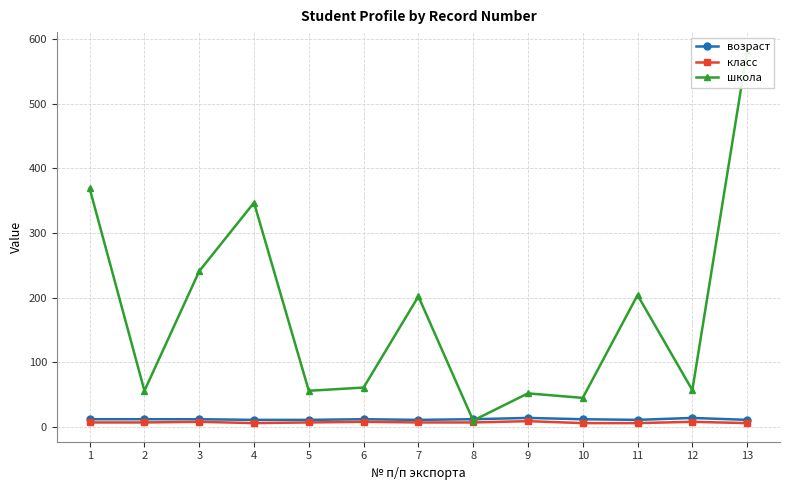

Reading left to right, extract all data points from this chart.

возраст: 12	12	12	11	11	12	11	12	14	12	11	14	11
класс: 7	7	8	6	7	8	7	7	9	6	6	8	6
школа: 369	56	241	347	56	61	202	10	52	45	204	57	582